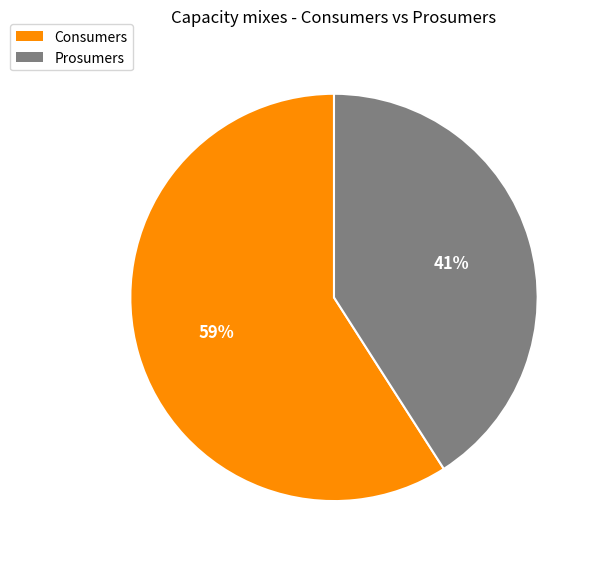

Is the sum of Prosumers and Consumers greater than half?

Yes